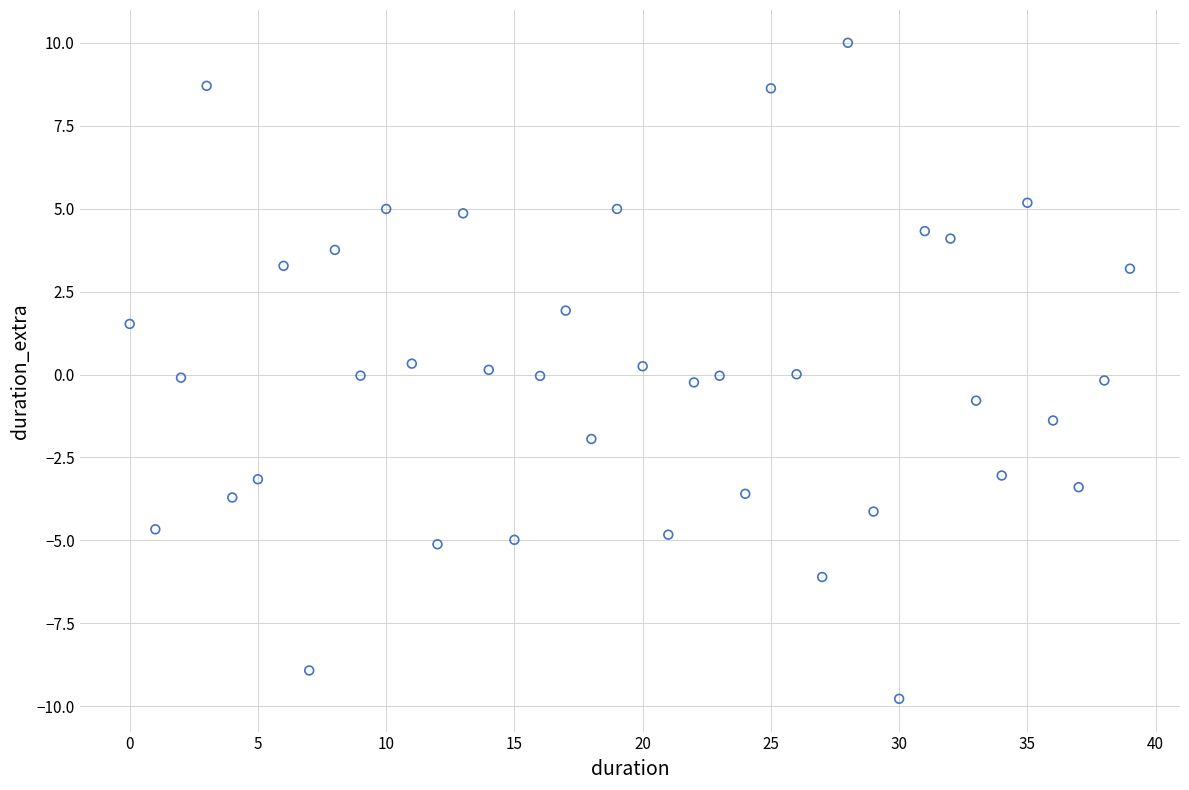

What is the range of Y values (max minus min)?

19.8